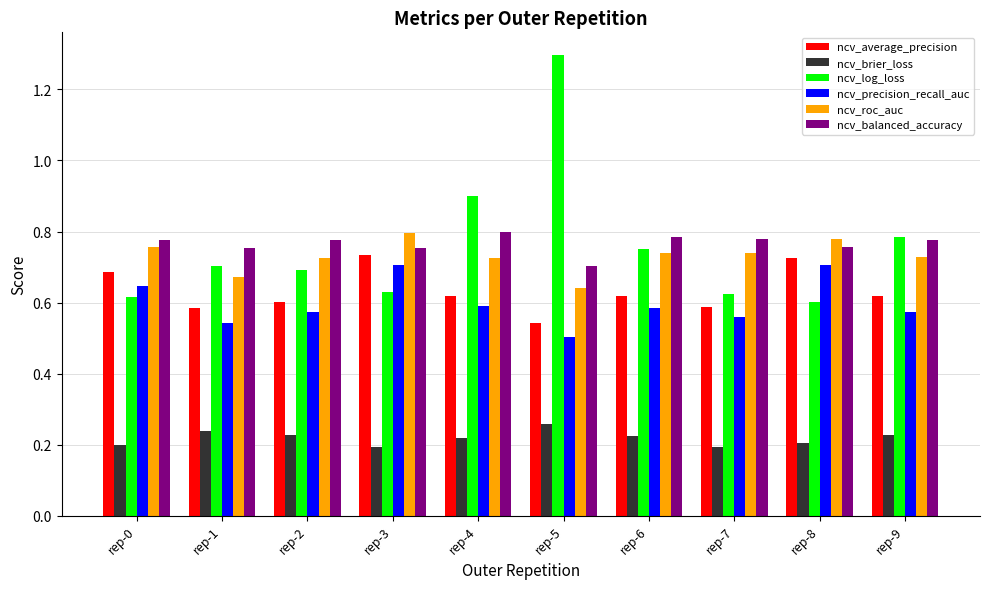

Which series has the widest spread of values?

ncv_log_loss